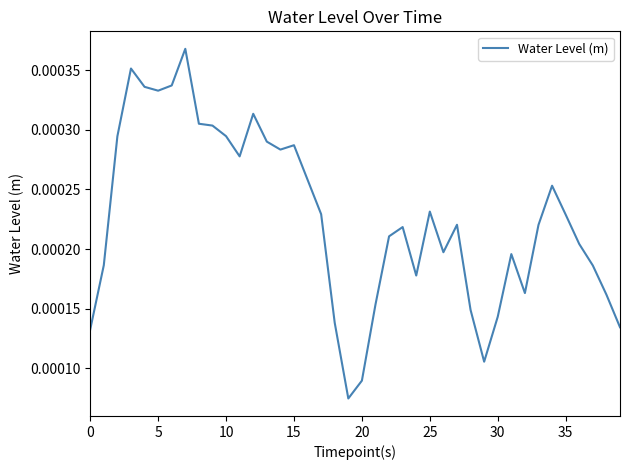

Is this an area chart (filled region under the line)?

No